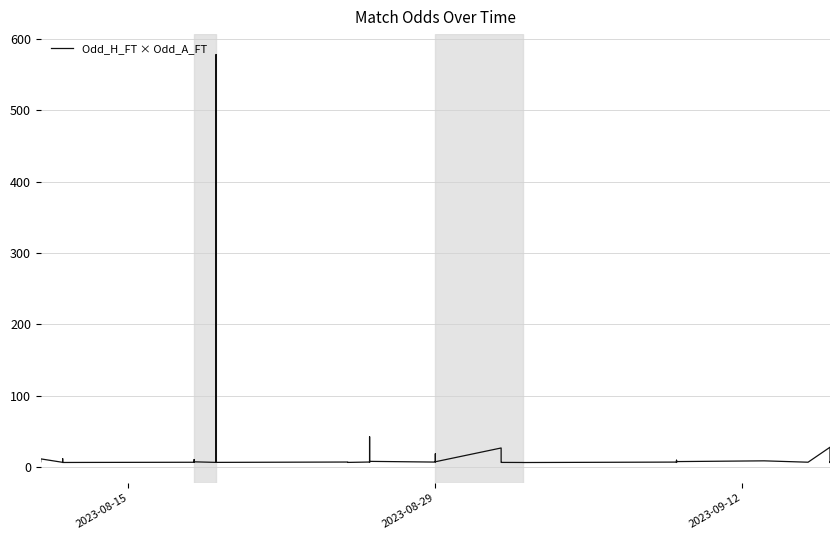

What is the greatest value displayed?

578.0